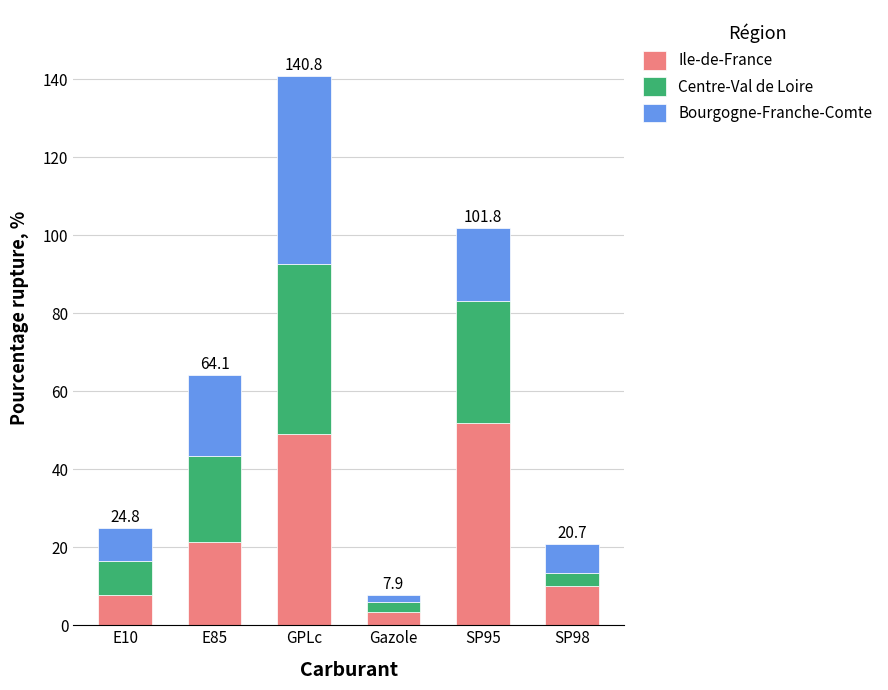

What is the total value across all series at E10?

24.8